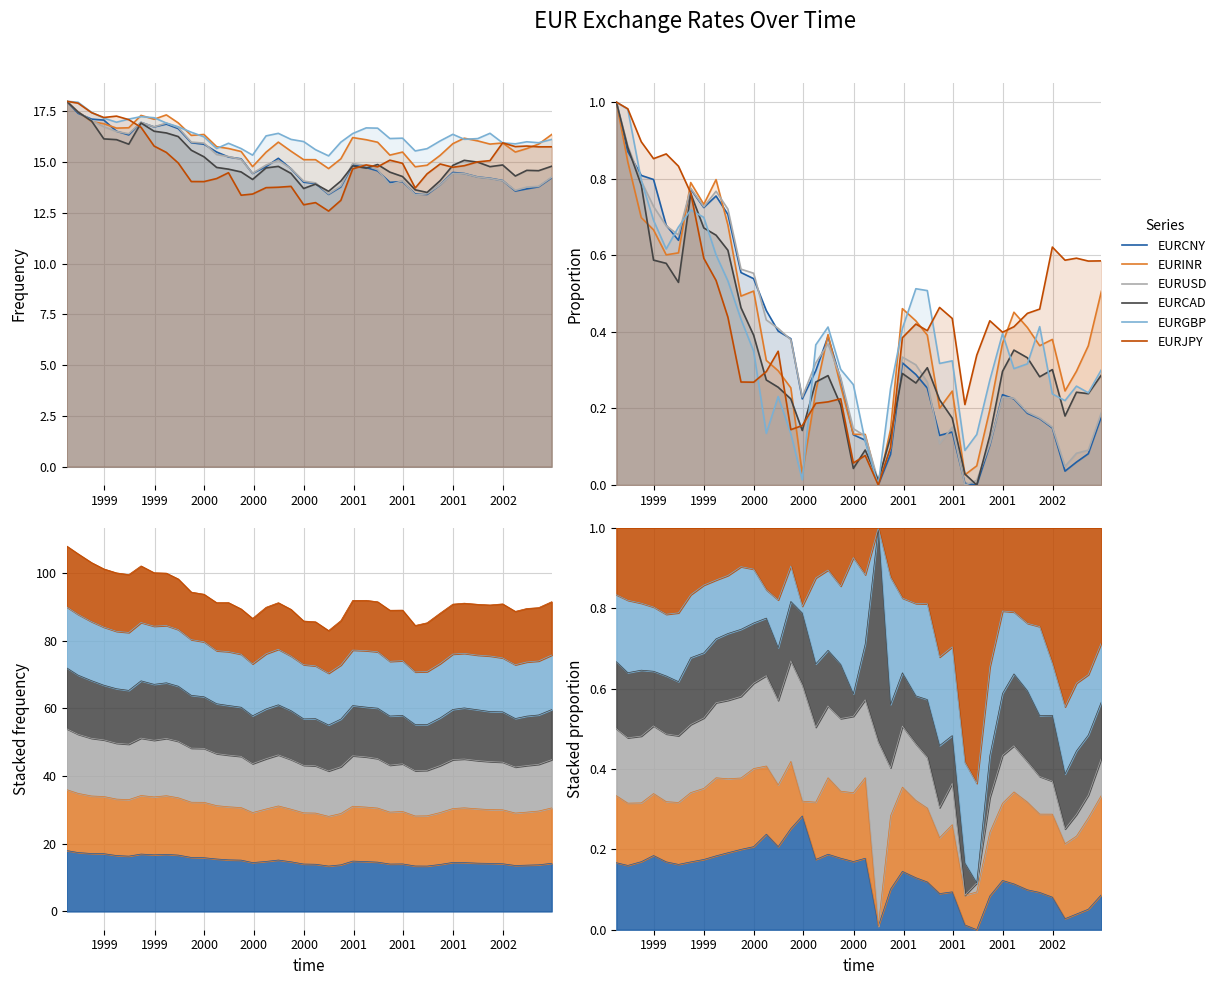

Which label corresponds to the largest value in the chart?

1999